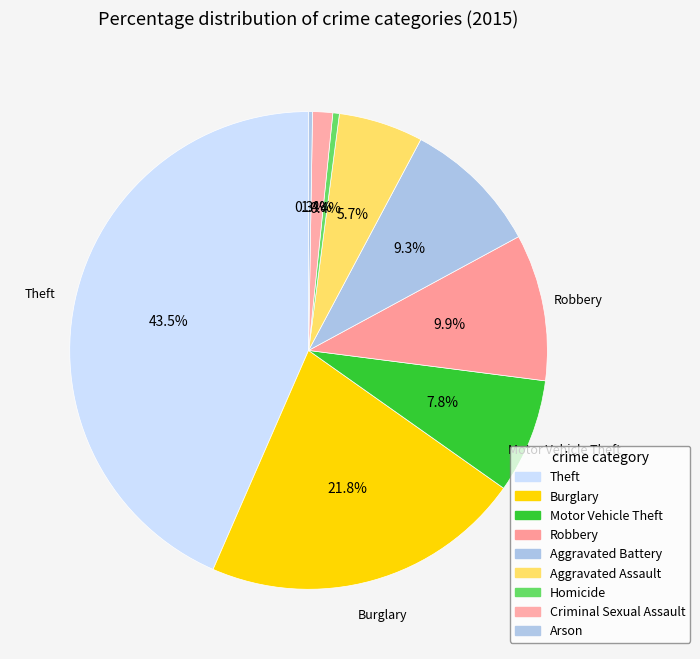

Does any single category account for the majority?

No